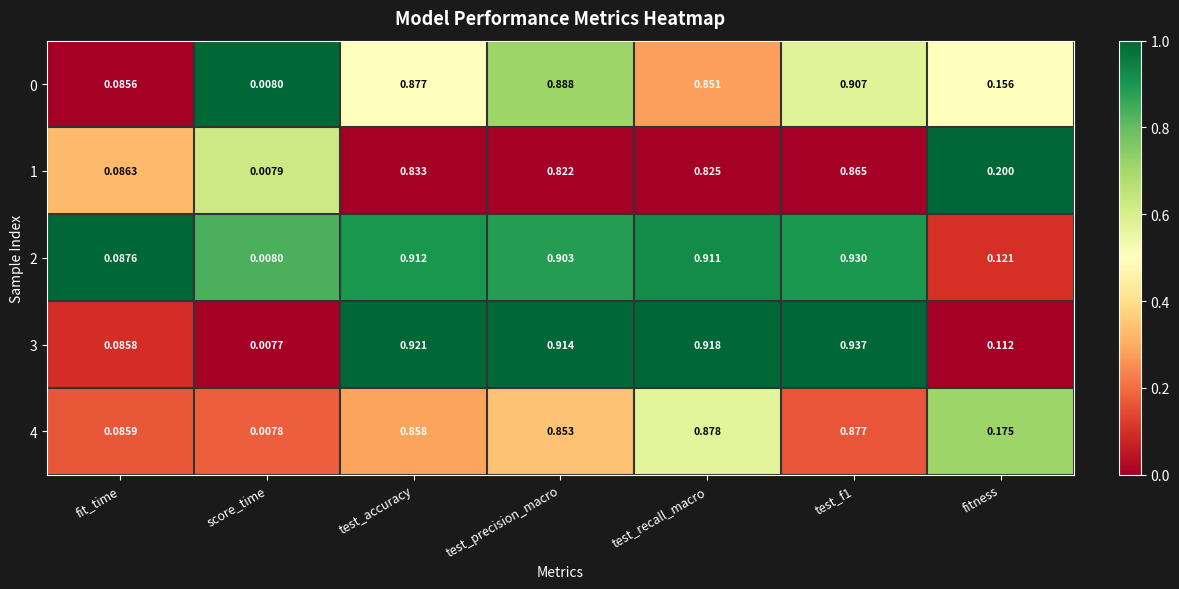

Which series has the largest range (max minus min)?

3